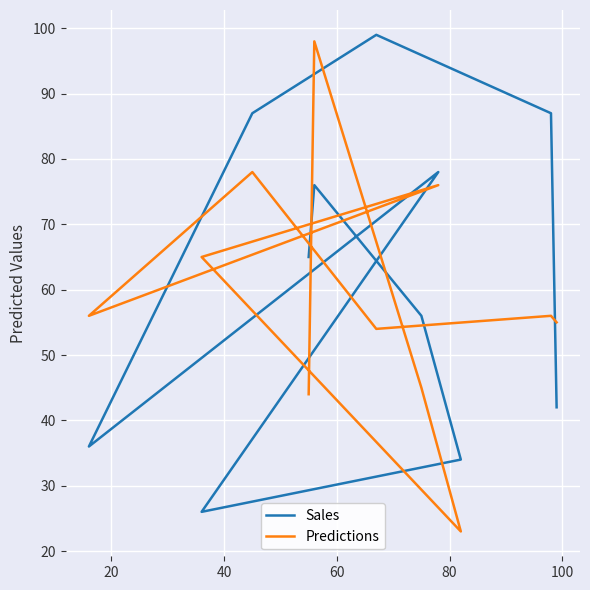

What is the total value across all series at 9?

143